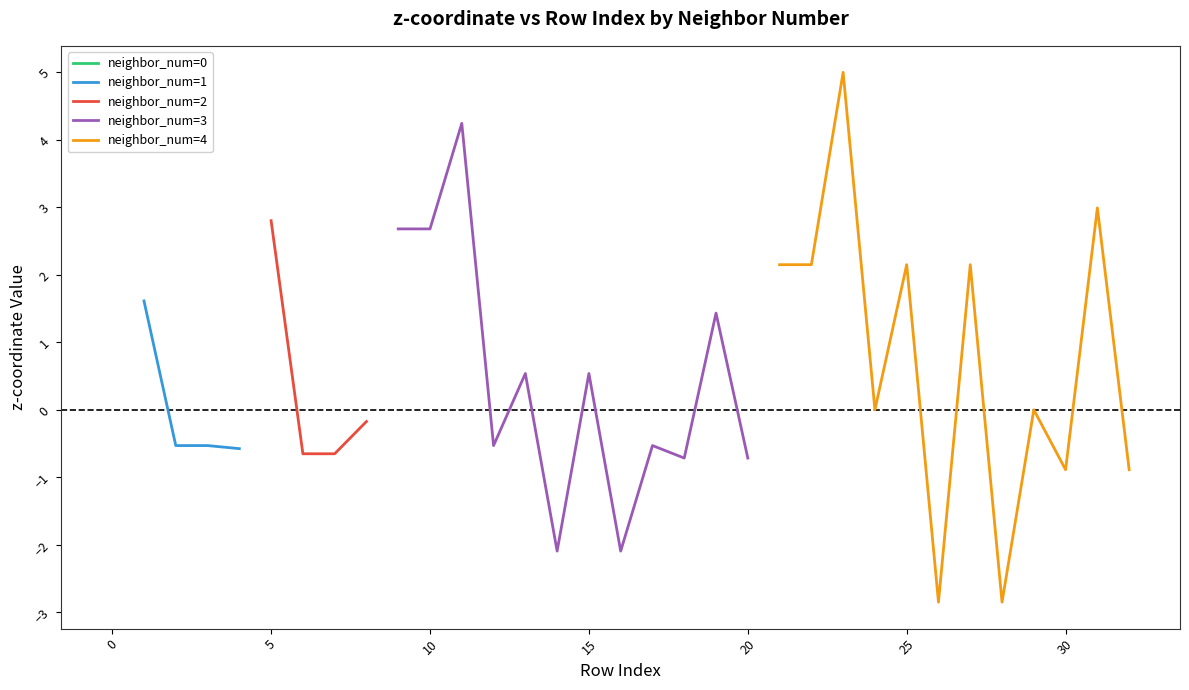

How many positive values does the neighbor_num=1 series have?

1